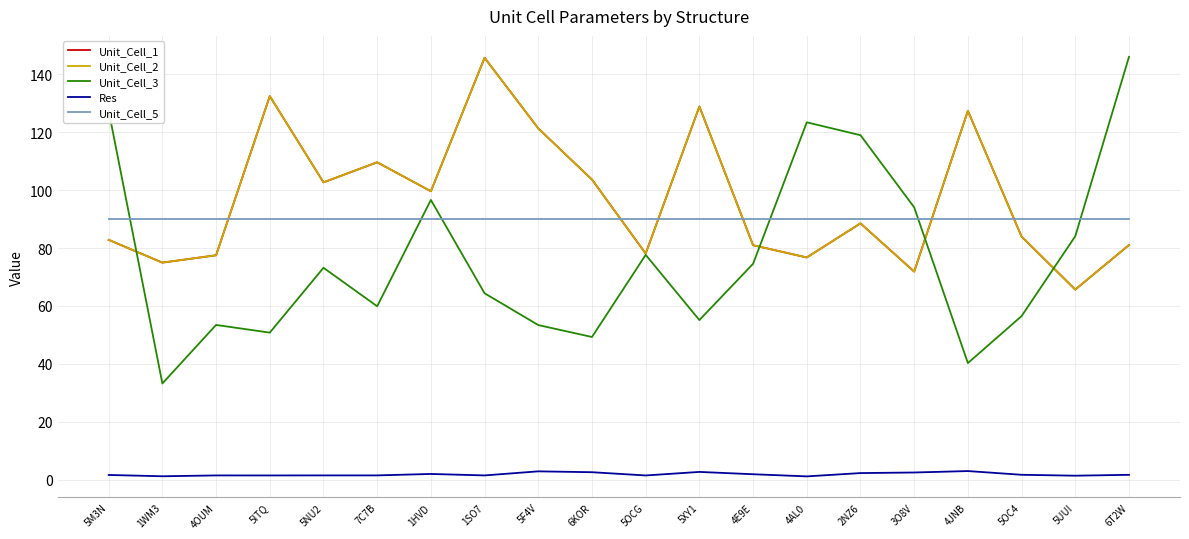

Does the chart display data point markers on the line(s)?

No